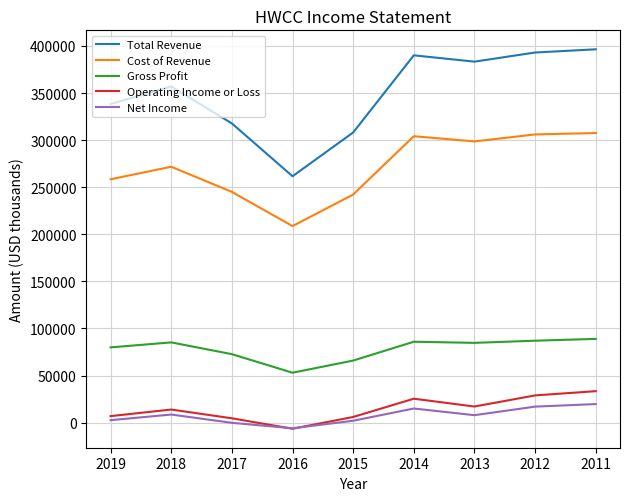

Which series has the largest total across all categories?

Total Revenue